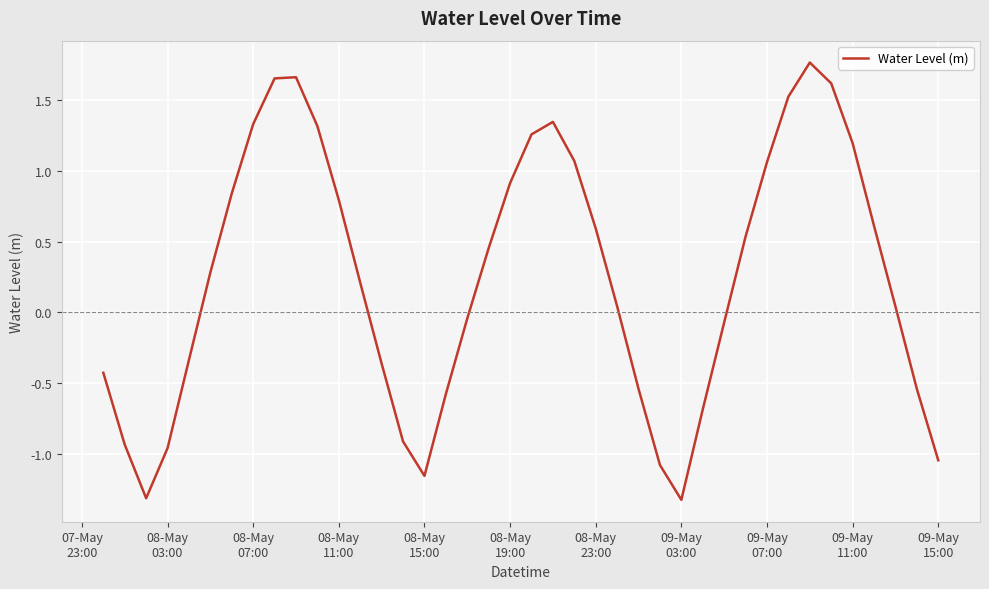

What is the maximum value shown in the chart?

1.8